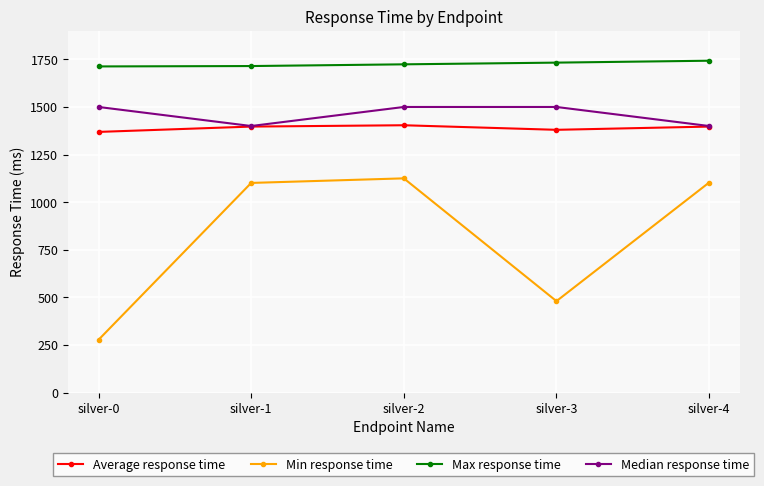

Count the number of categories in the chart.

5